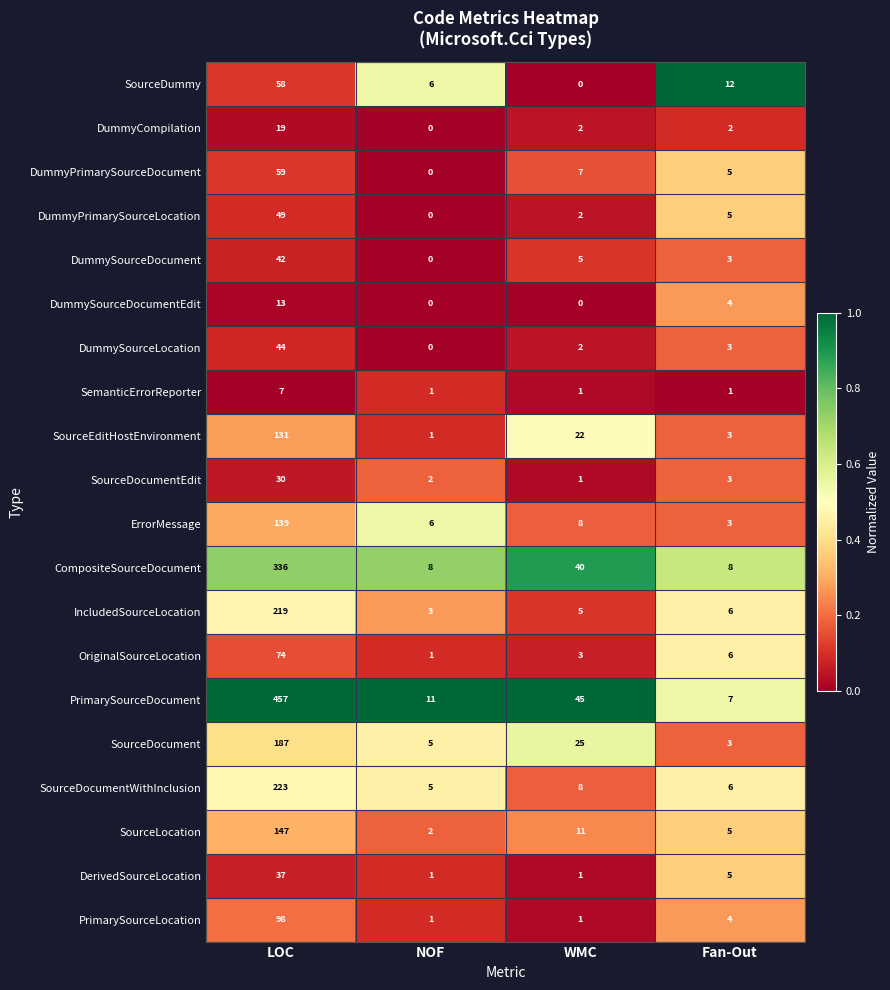

What is the approximate value of DummySourceLocation at Fan-Out, to the nearest 5?

5